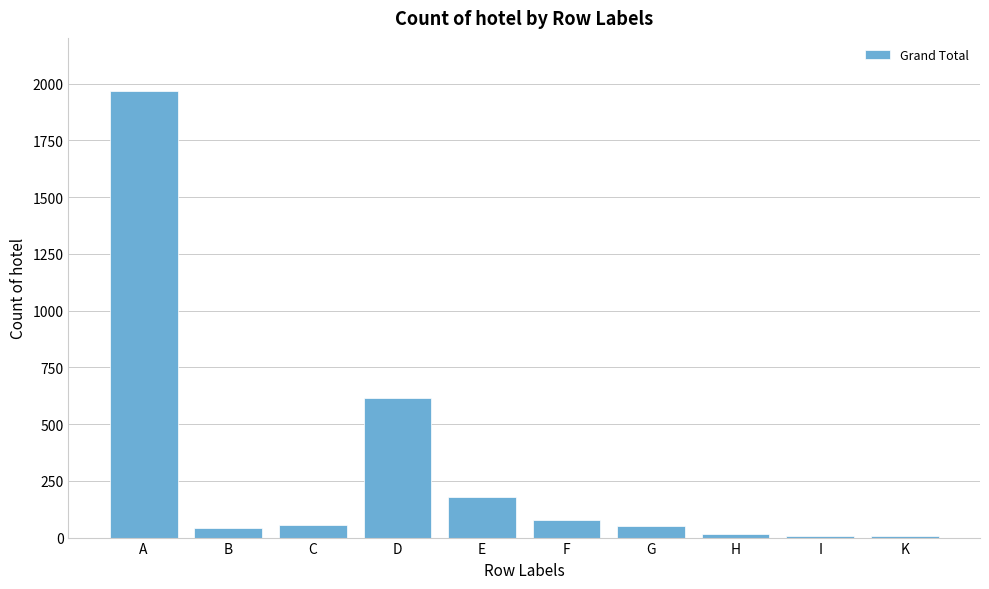

What is the change in value from A to C?

-1909